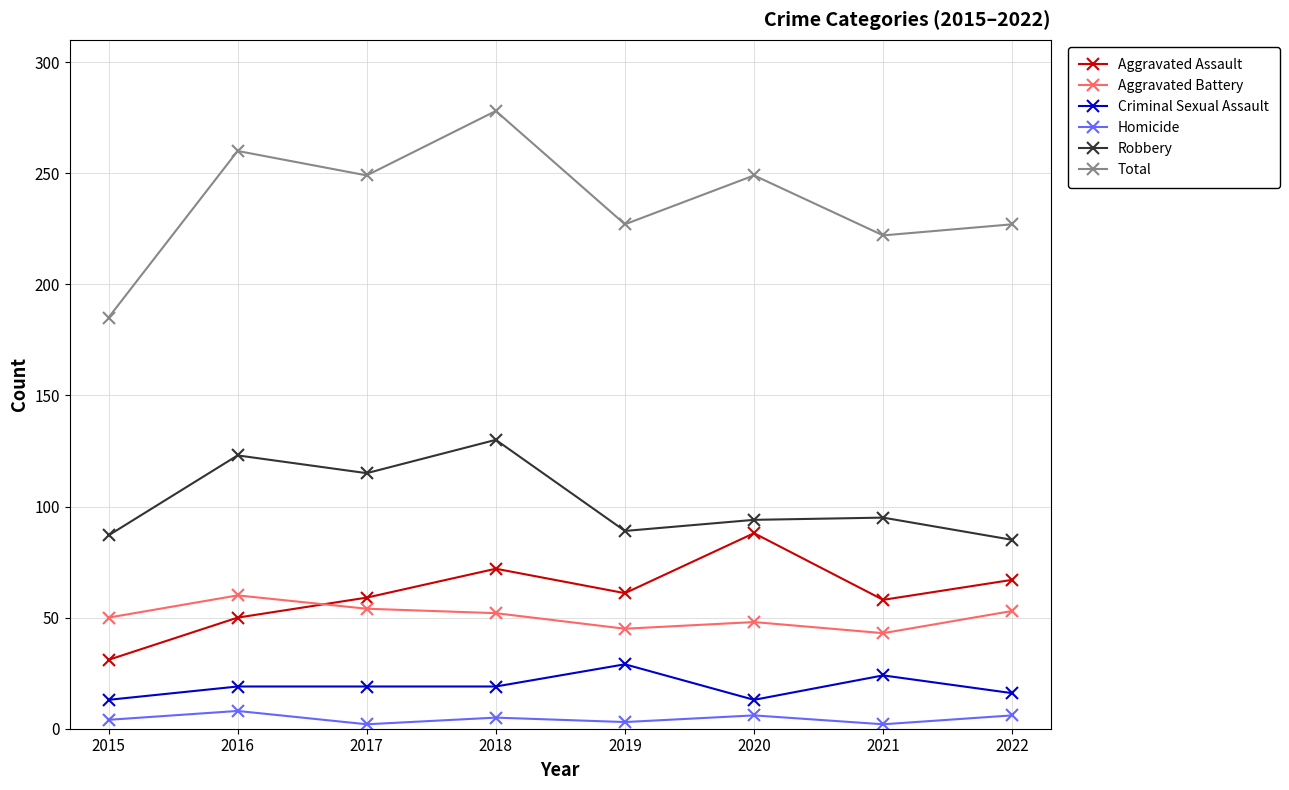

At which category does Robbery reach its first local peak?

2016